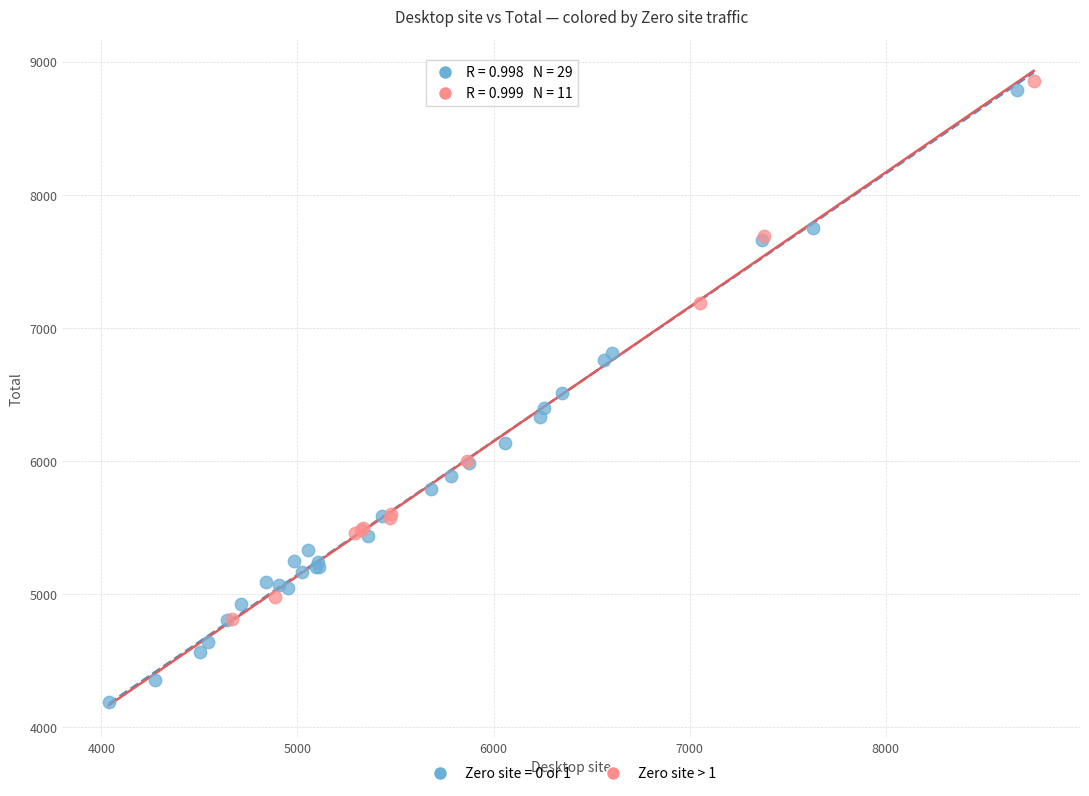

Which series has the widest spread of Y values?

Zero site = 0 or 1